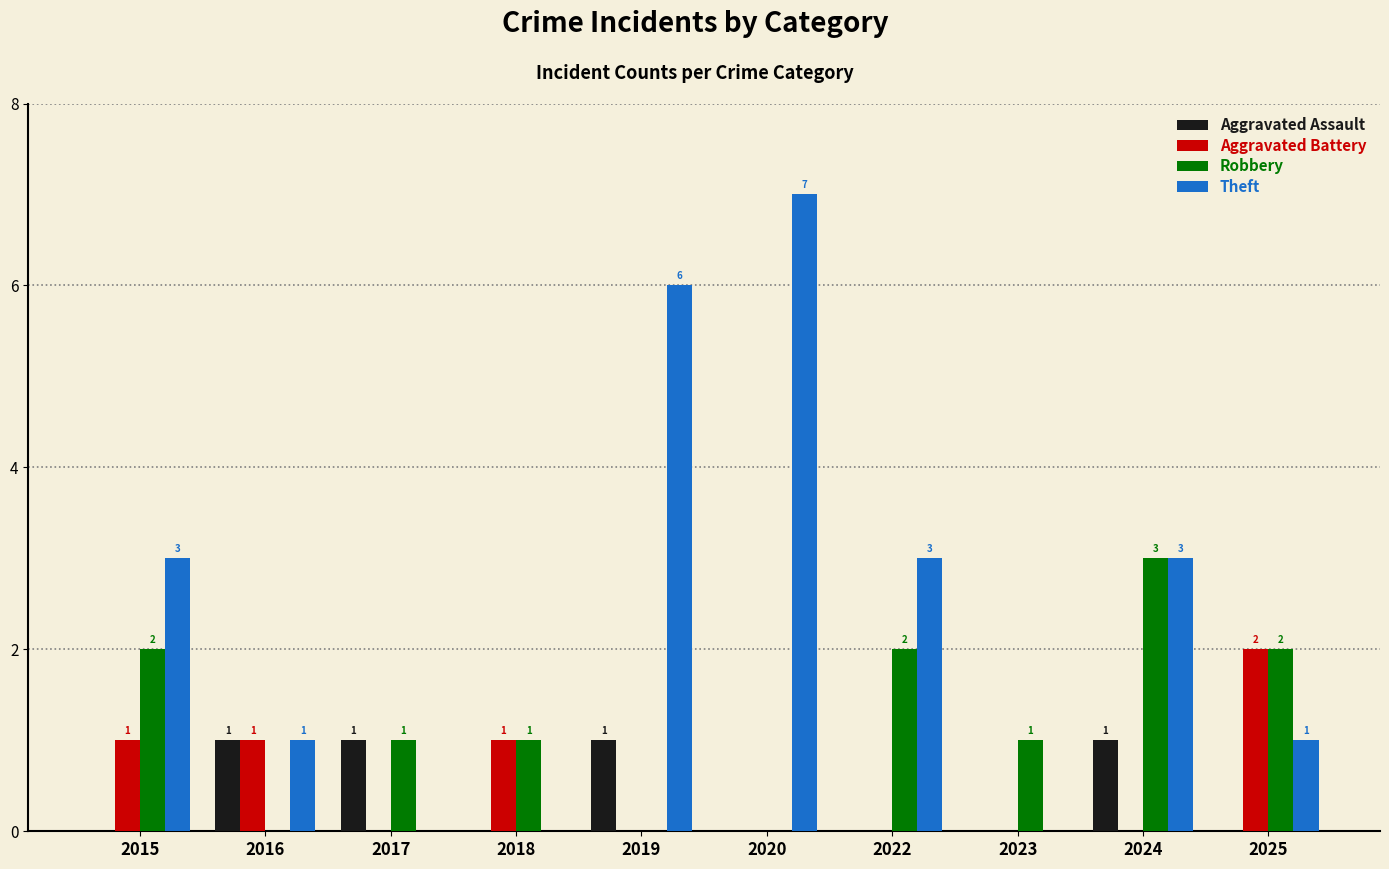

How many Robbery values are between 0 and 2?

9